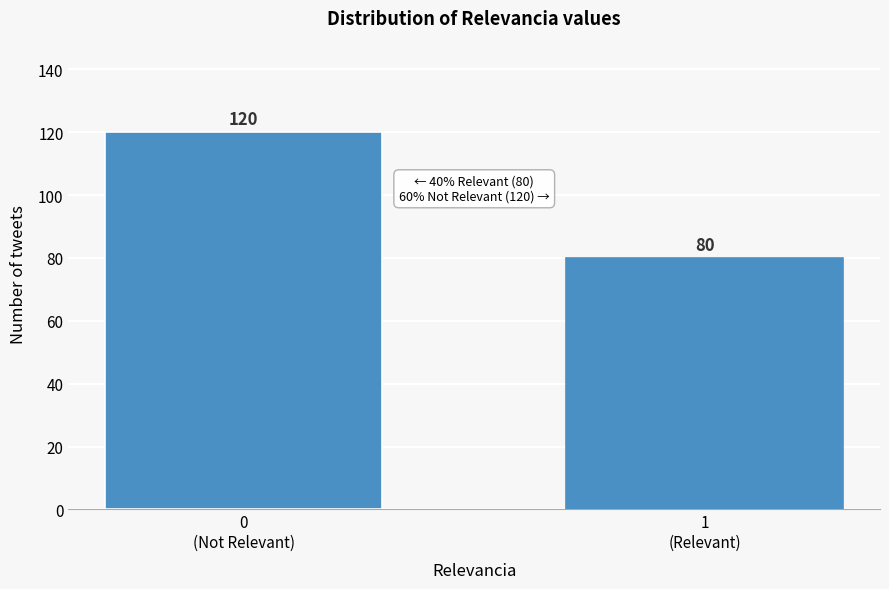

Reading left to right, what are all the values shown in this chart?

120	80